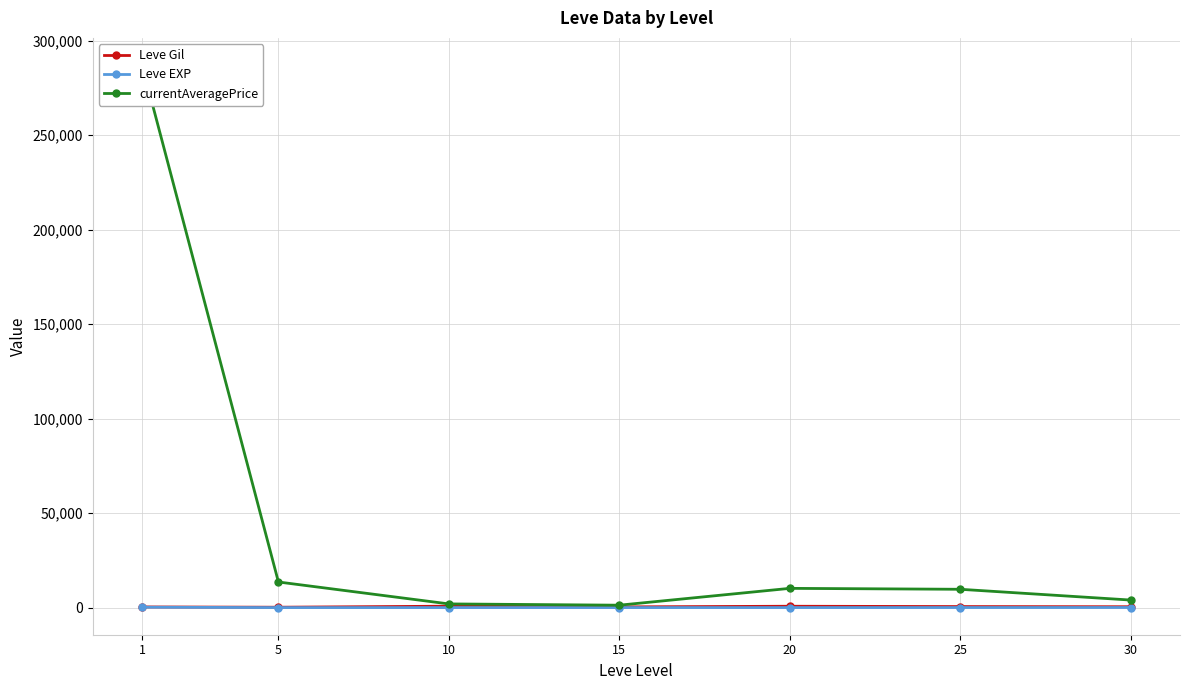

Where is Leve EXP nearest to the value 107?

30